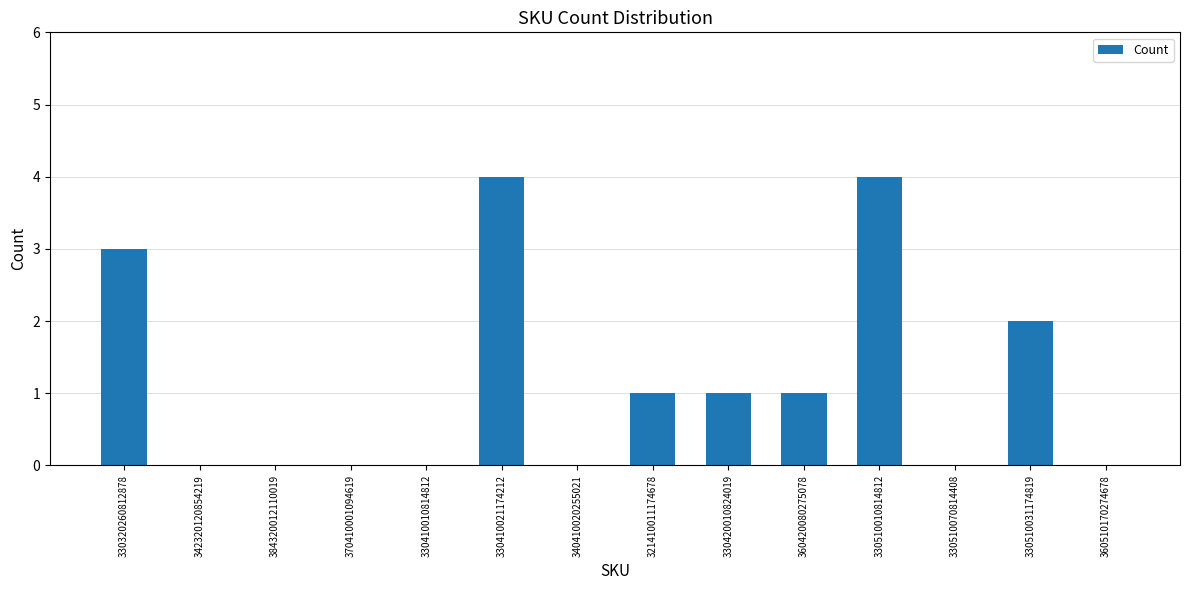

What is the greatest value displayed?

4